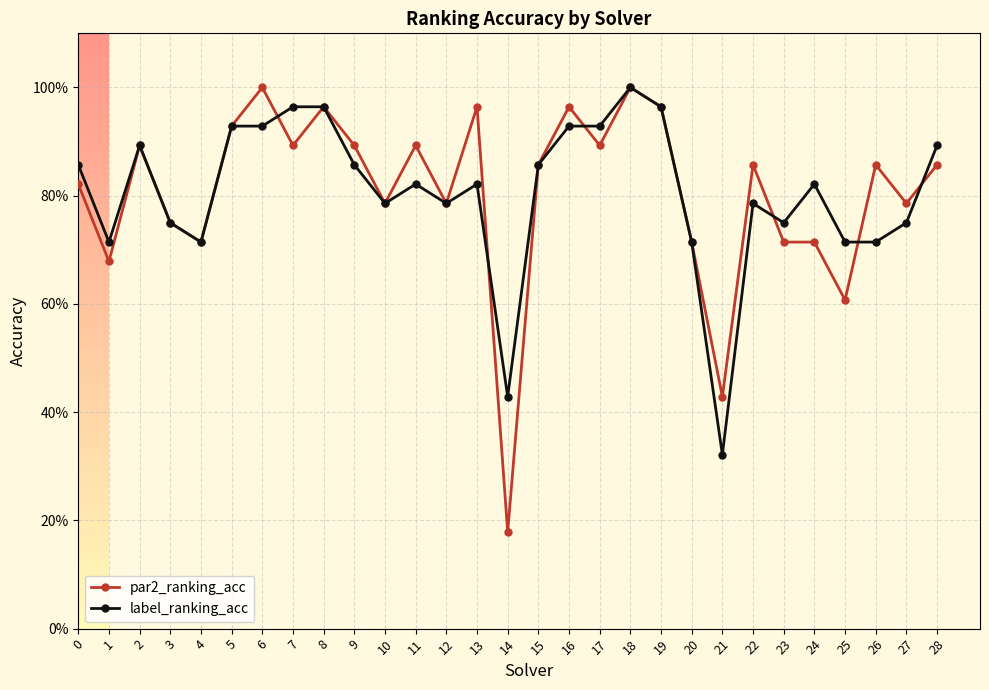

Is this an area chart (filled region under the line)?

No